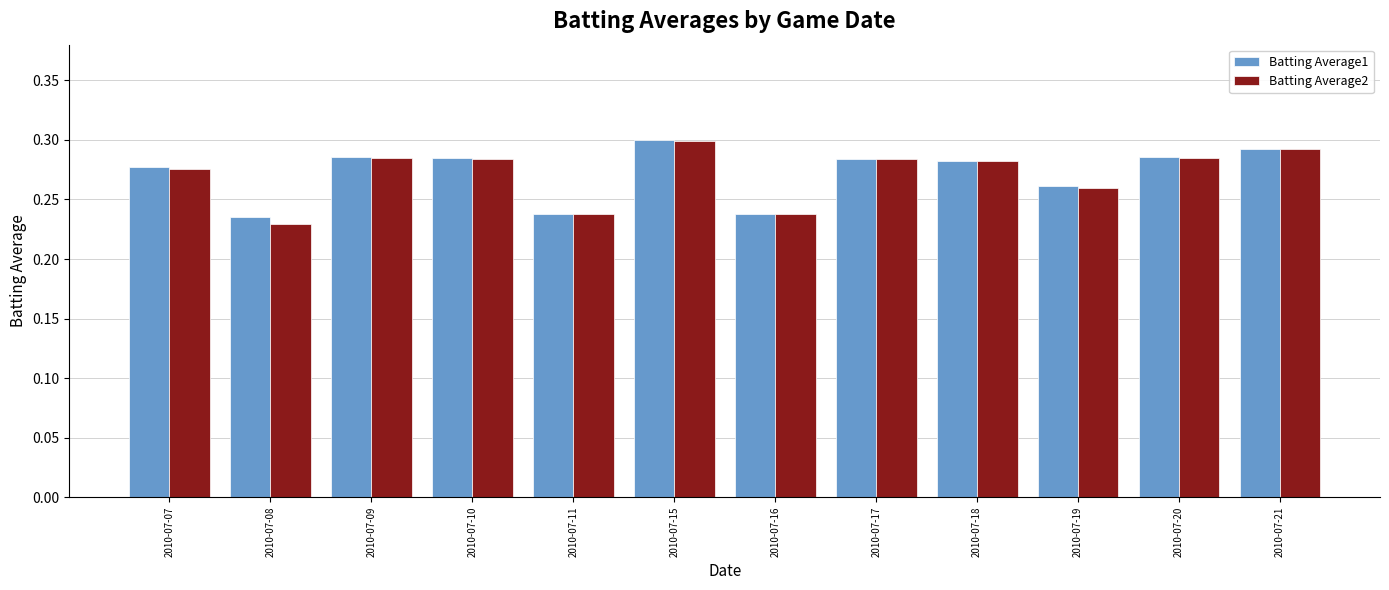

Which series changed the most between 2010-07-07 and 2010-07-21?

Batting Average2